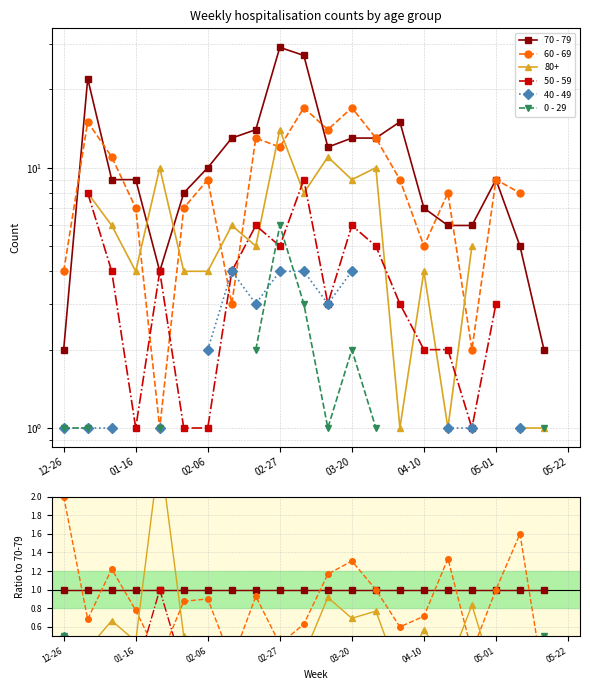

Does the chart display data point markers on the line(s)?

Yes